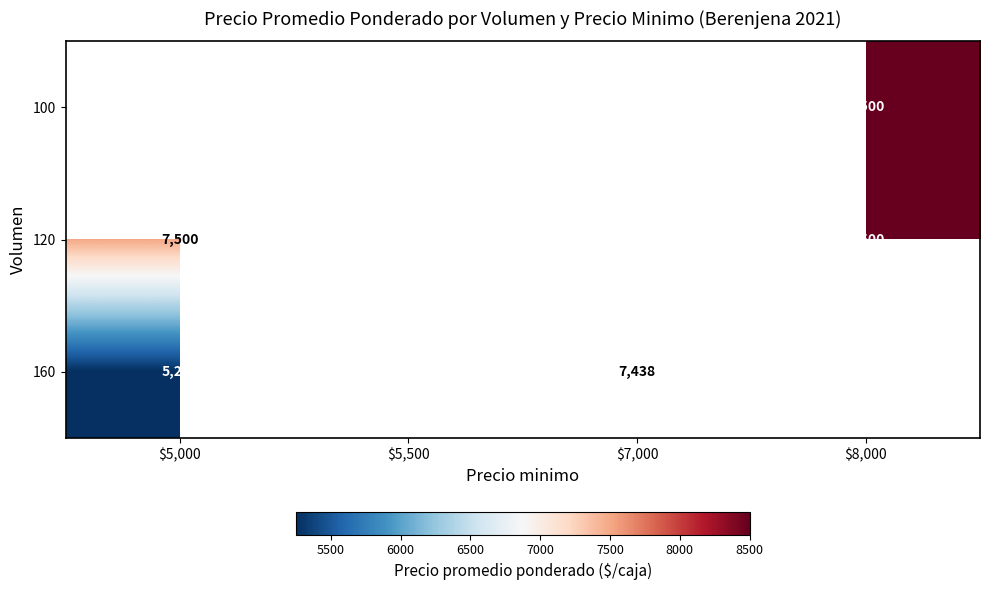

The value of 120 at $5,000 is 7500. True or false?

True